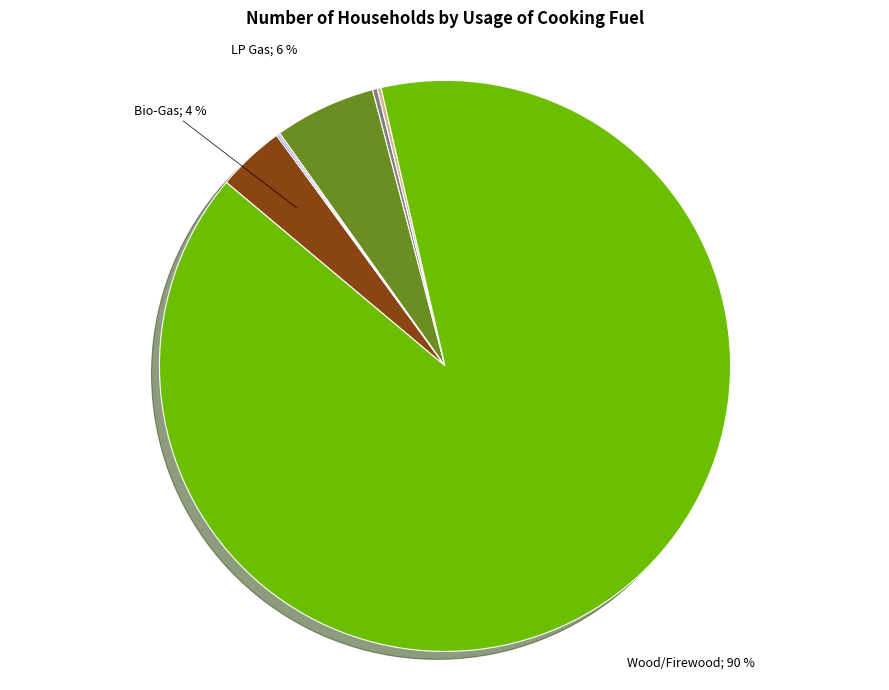

To the nearest percent, what is the average slice percentage?

14%